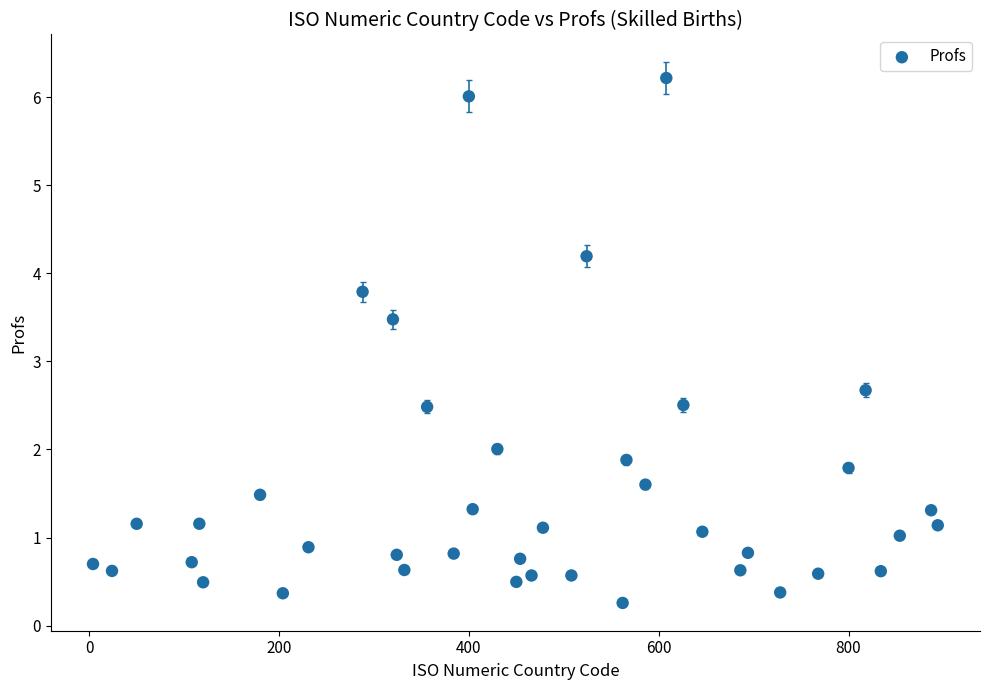

What is the range of X values (max minus min)?

890.0